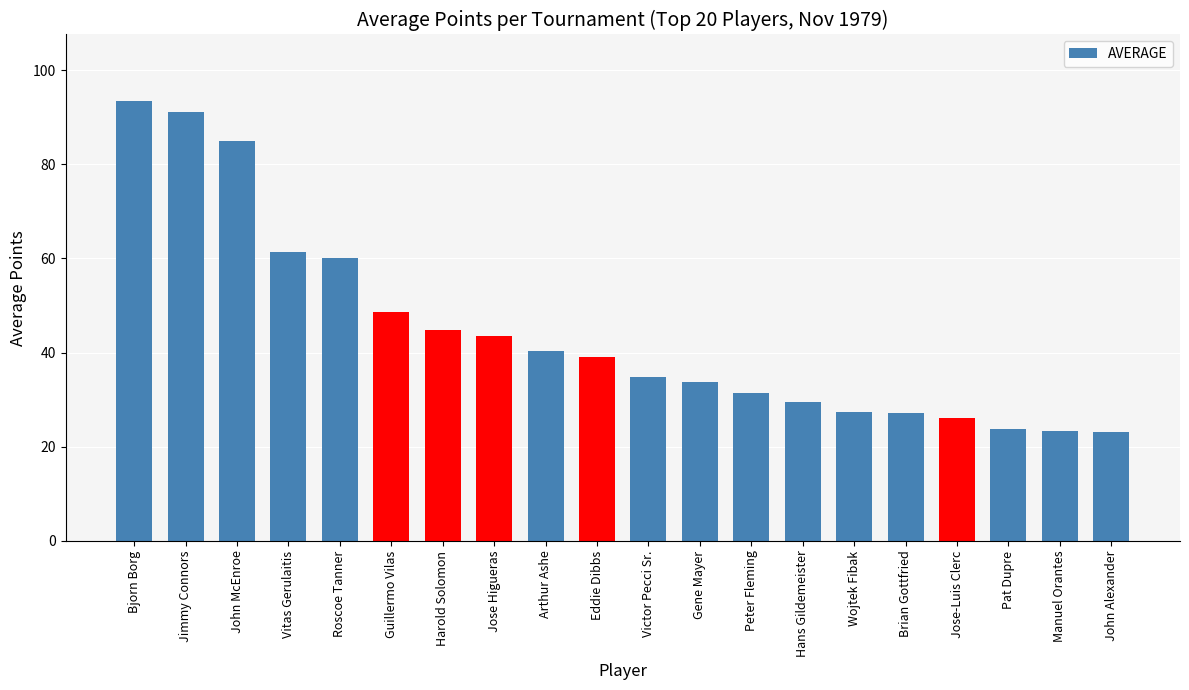

Between Bjorn Borg and Wojtek Fibak, which is larger?

Bjorn Borg